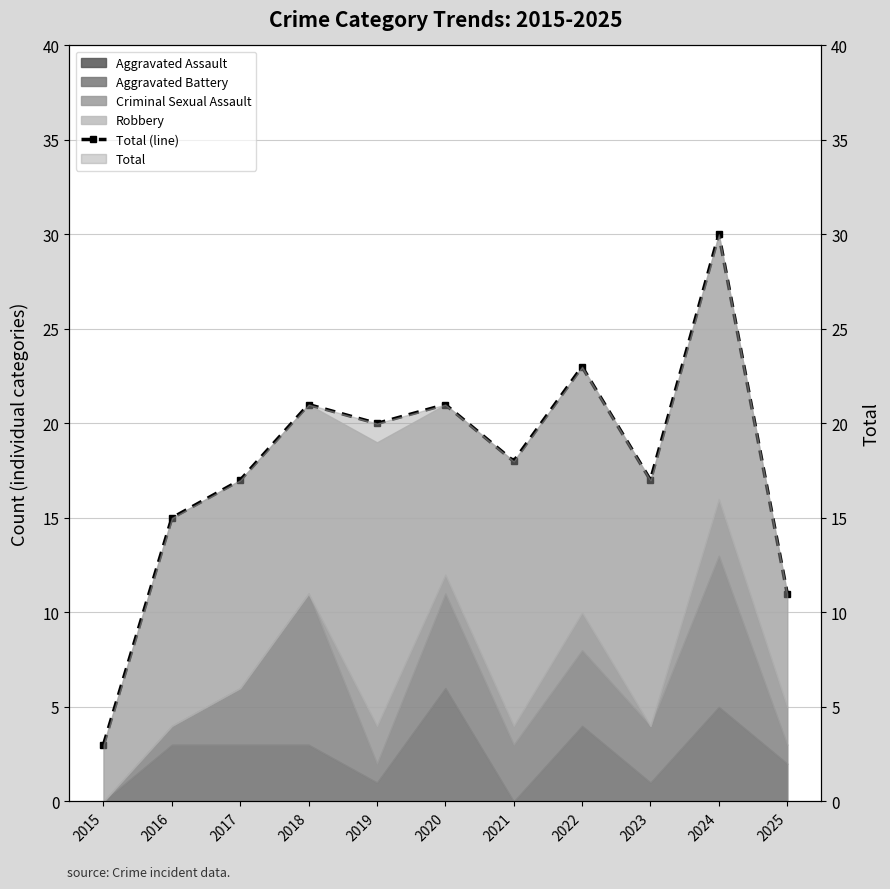

What is the sum of the values at 2023 and 2024?

47